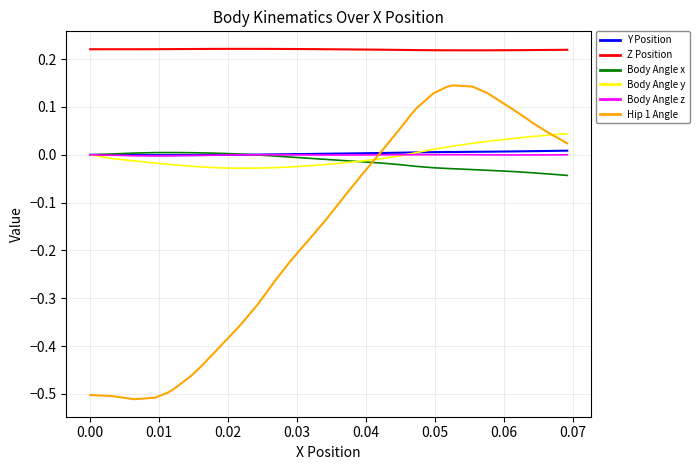

True or false: Body Angle z and Z Position intersect in this chart.

False